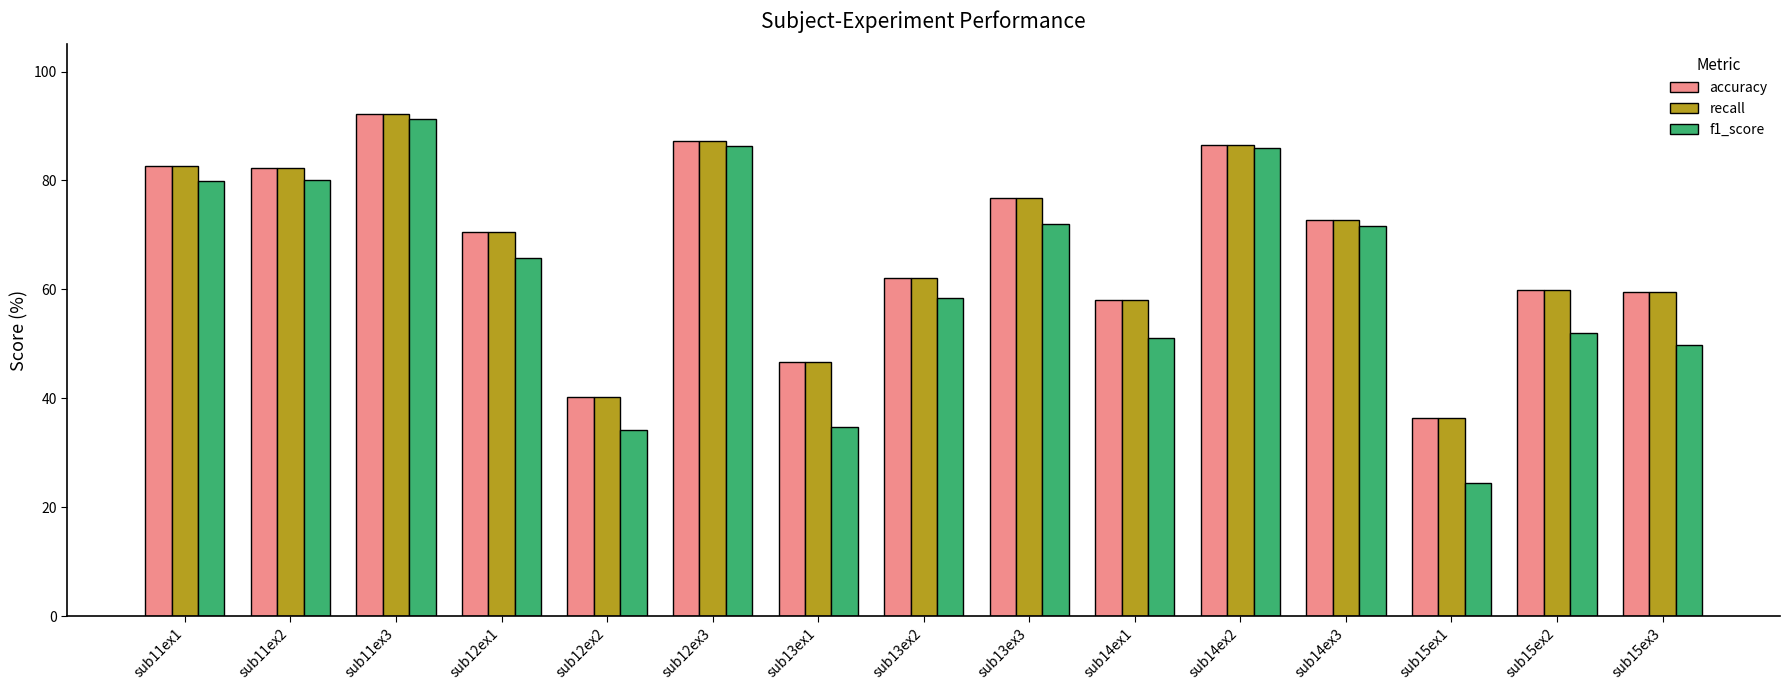

What is the minimum value for accuracy?

36.4